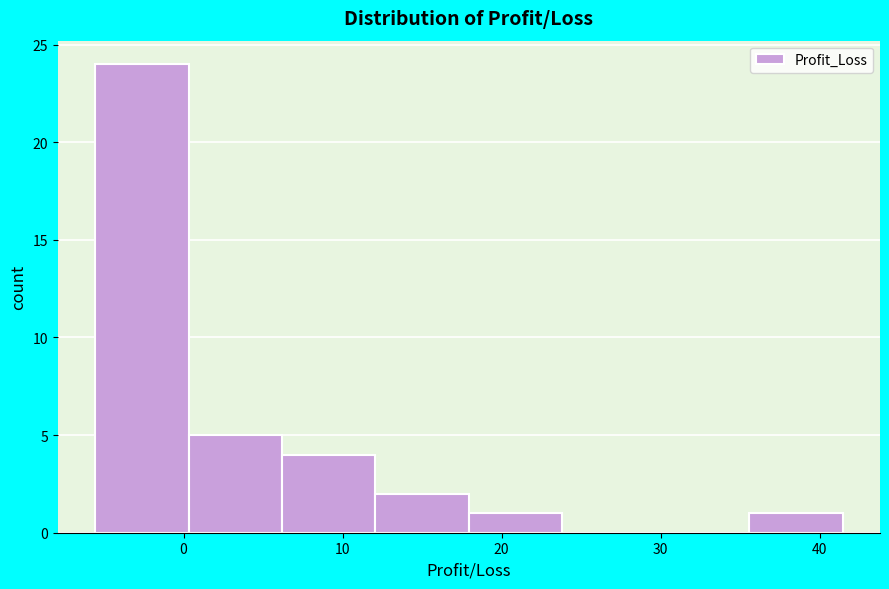

Over which range of the x-axis is the bar tallest?

-6 to 0